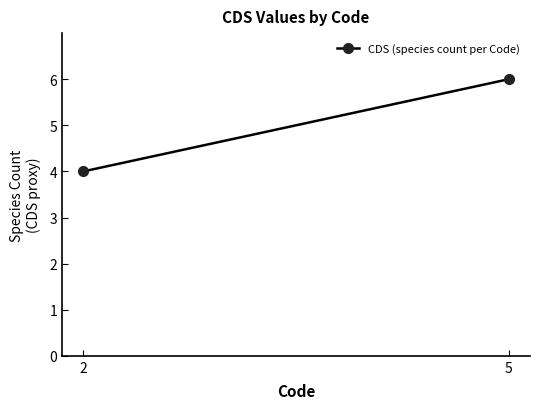

What is the average value?

5